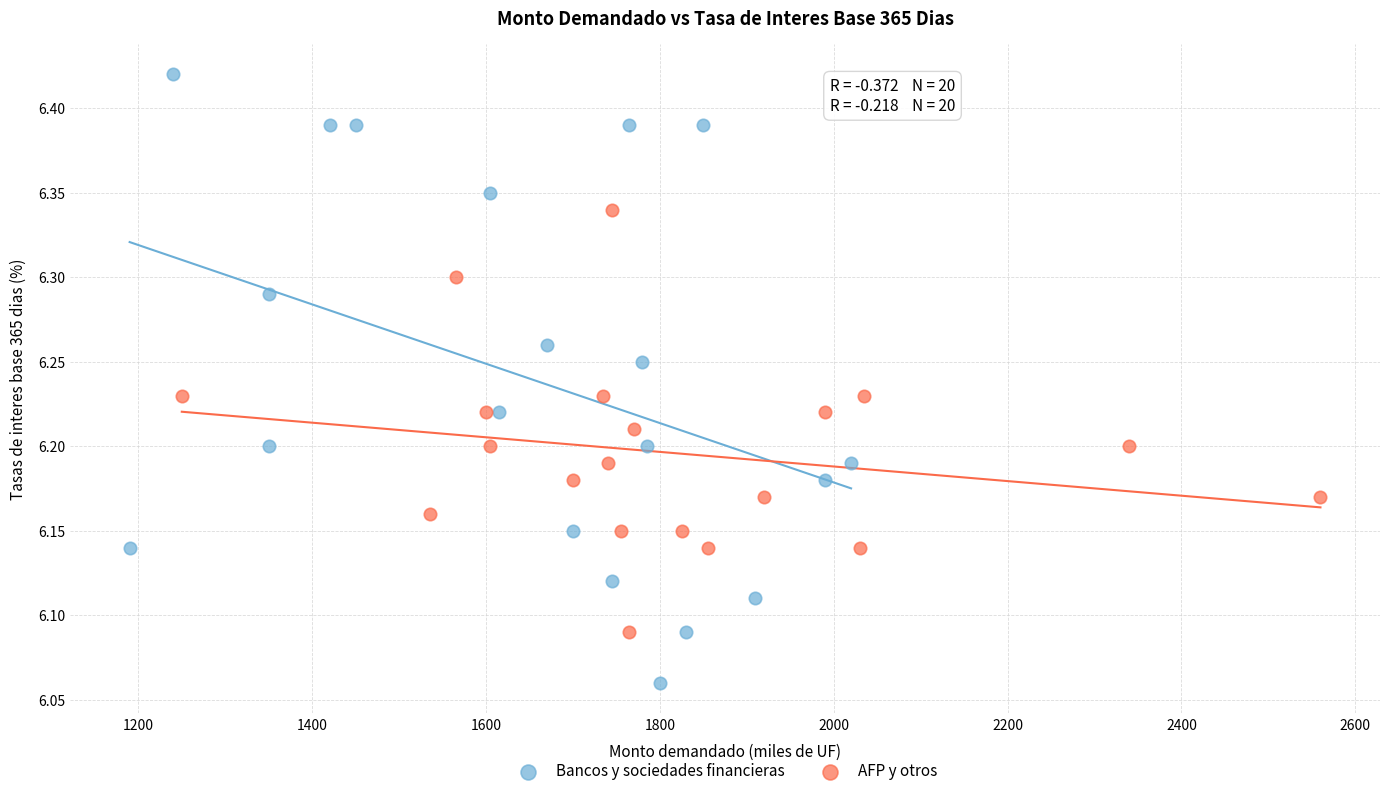

Which series has the widest spread of Y values?

Bancos y sociedades financieras